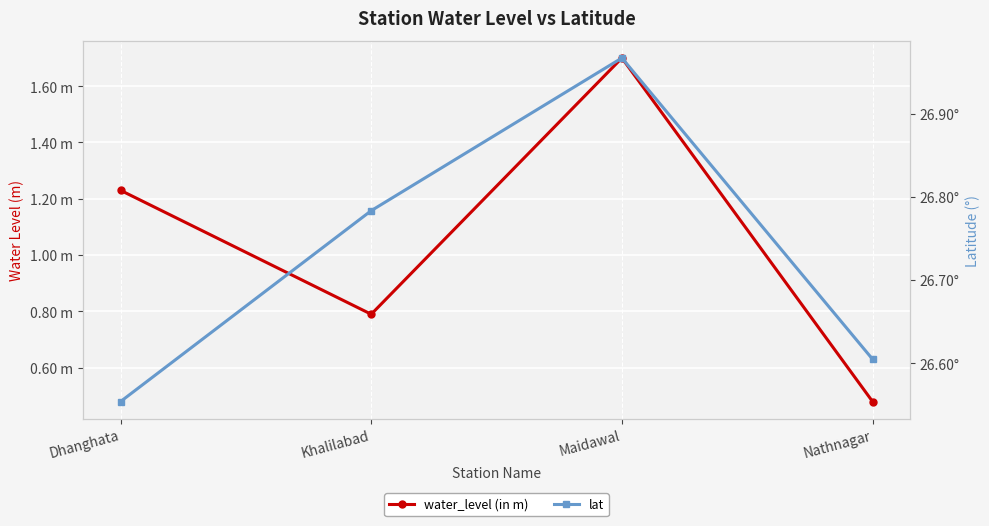

Rank the series at Nathnagar from lowest to highest value.

water_level (in m), lat